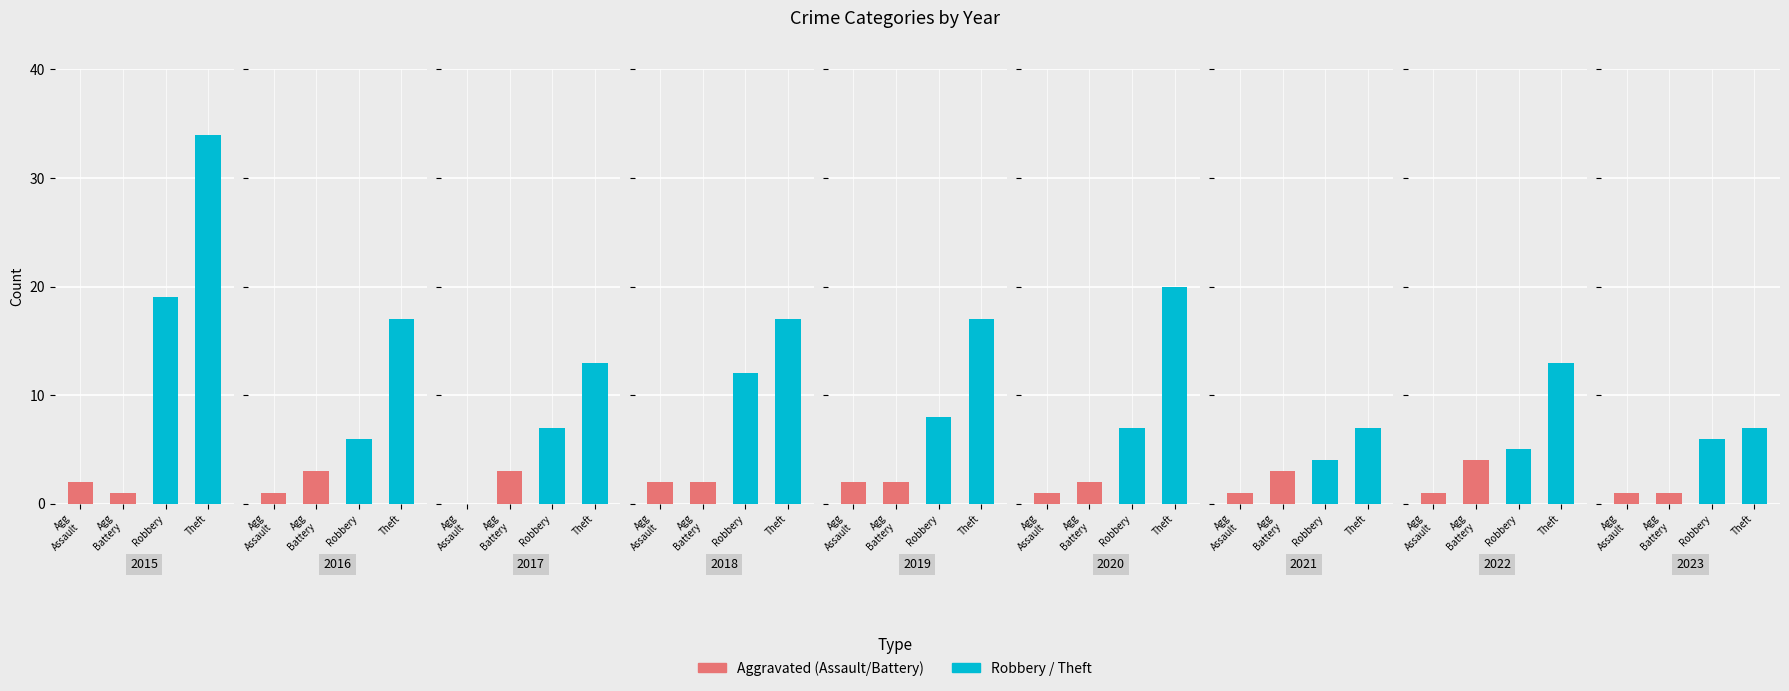

Is it true that Robbery equals 3 at 2018?

False